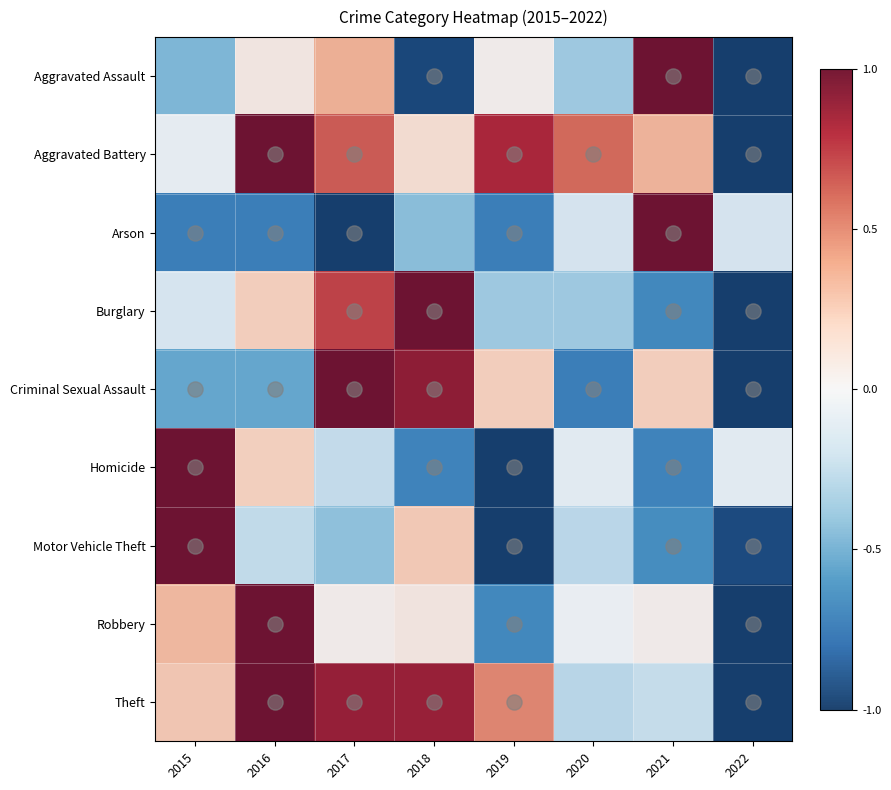

Which has a higher value, 2016 or 2017?

2017